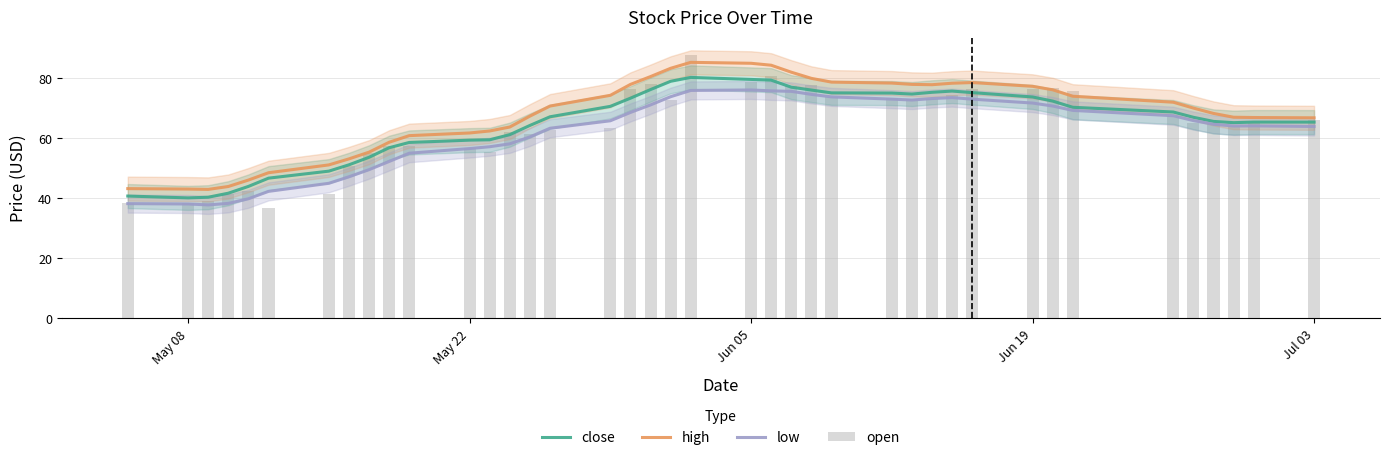

Which series has the largest total across all categories?

high